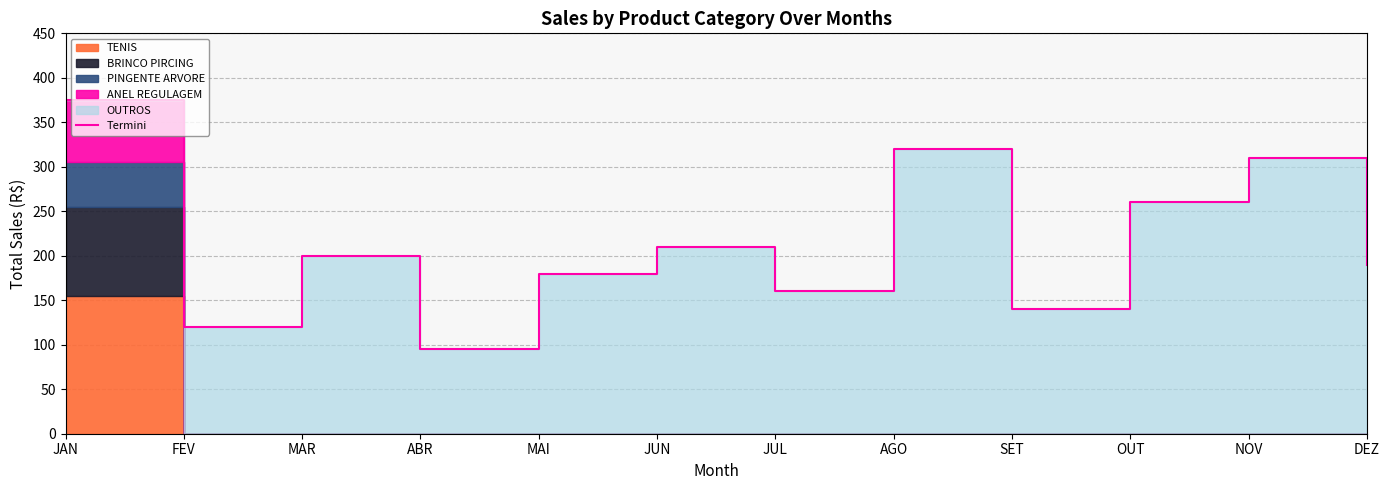

Rank the categories by value from lowest to highest.

ABR, FEV, SET, JUL, MAI, DEZ, MAR, JUN, OUT, NOV, AGO, JAN